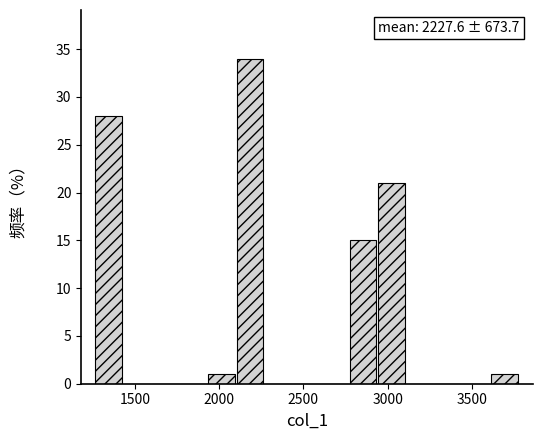

Read against the x-axis, roughly where is the centre of the tallest bar?

2200